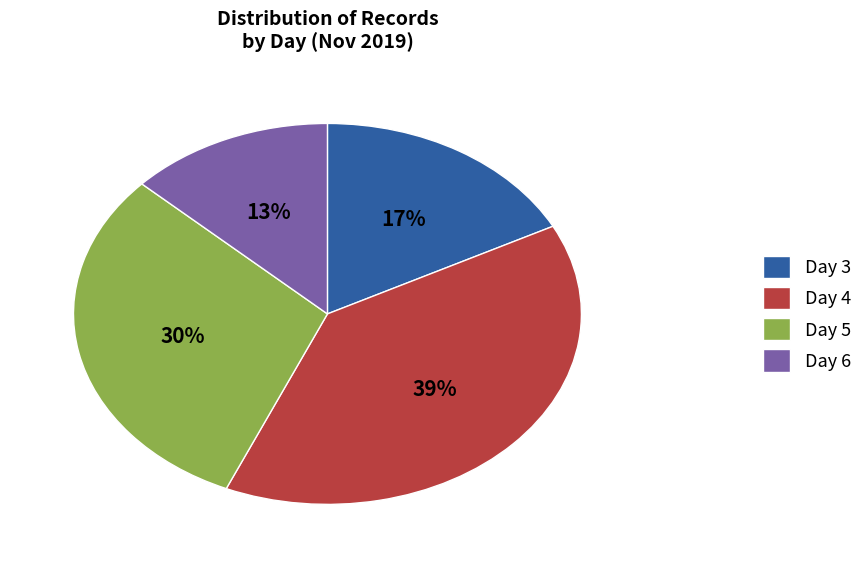

Rank the categories by value from highest to lowest.

Day 4, Day 5, Day 3, Day 6